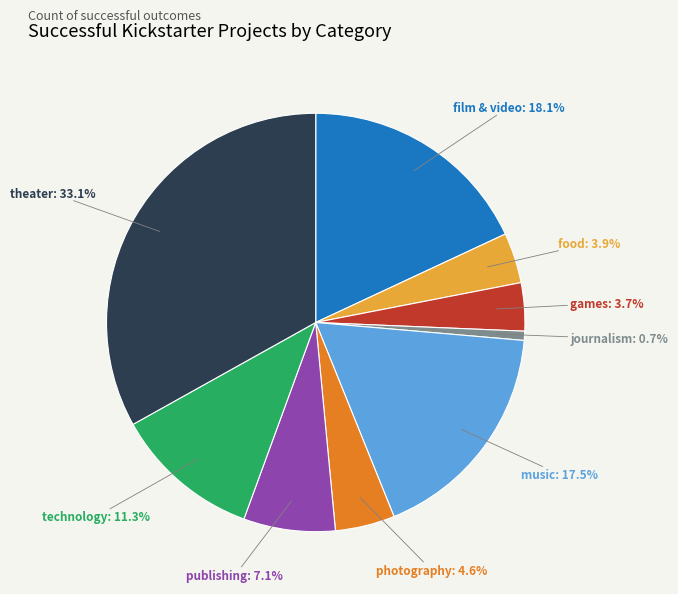

To the nearest percent, what is the average slice percentage?

11%